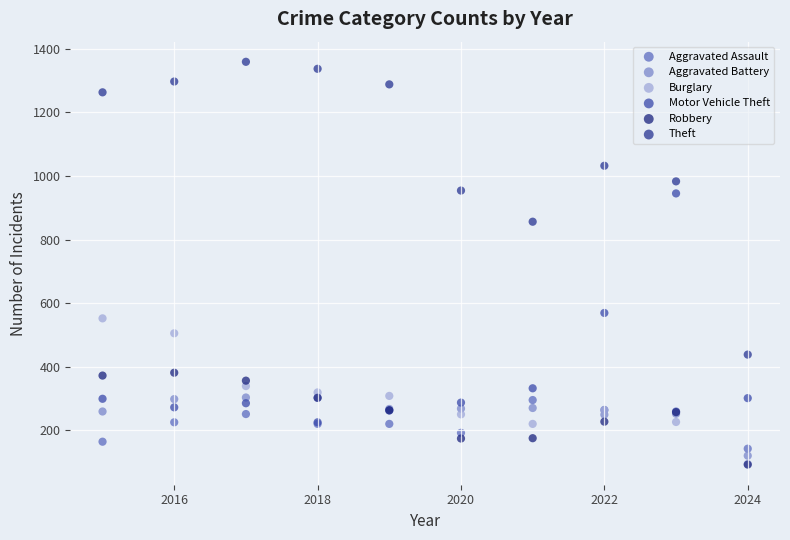

Across all series, what Y value is closest to 725?

856